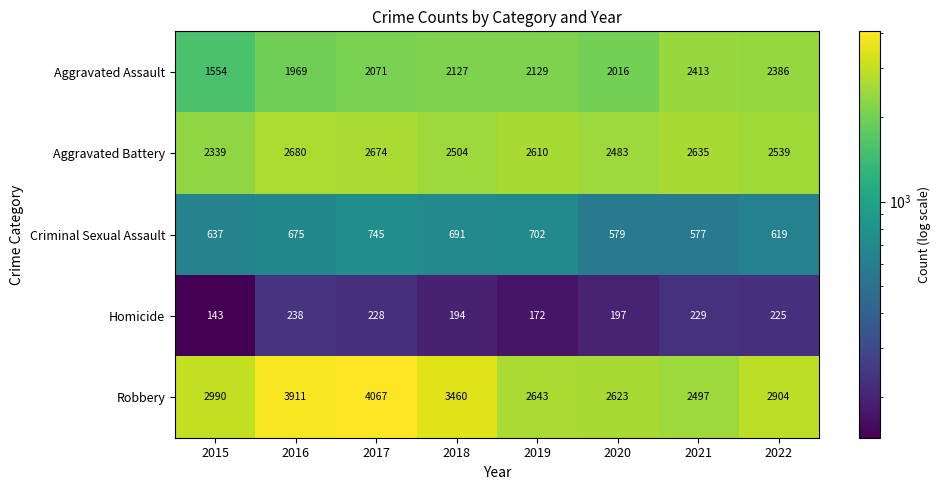

Rank the series by their maximum value, from highest to lowest.

Robbery, Aggravated Battery, Aggravated Assault, Criminal Sexual Assault, Homicide